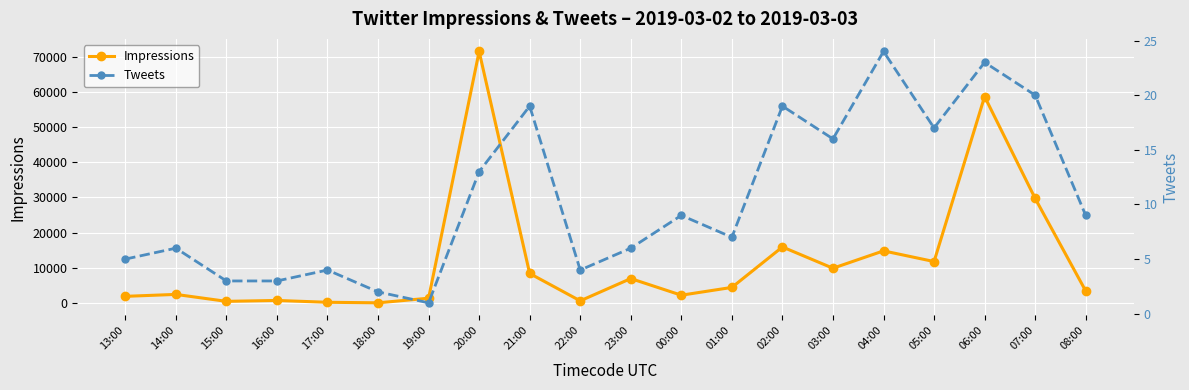

The Impressions series shows 618 at 22:00. True or false?

True